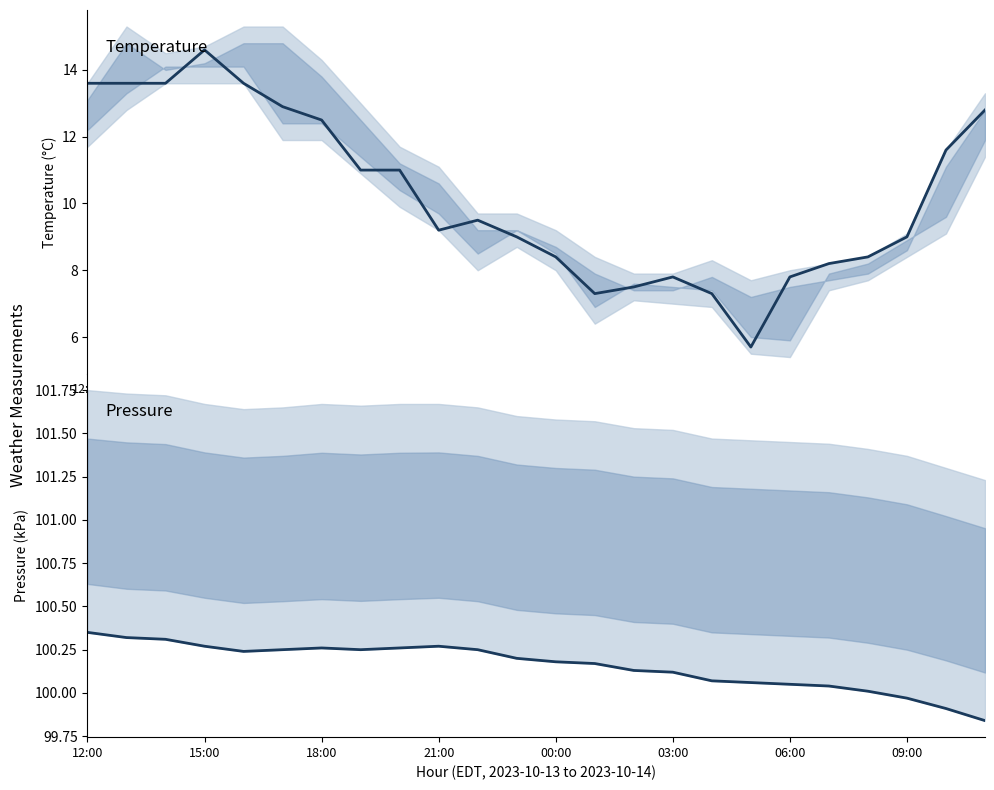

What is the sum of the temperature values at 14 and 11?

16.5